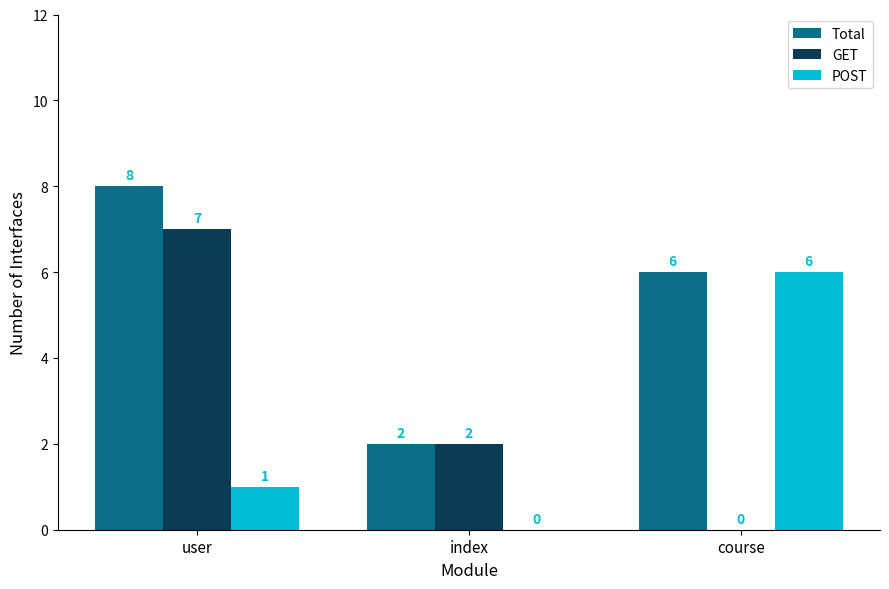

Reading left to right, what are all the values shown in this chart?

Total: 8	2	6
GET: 7	2	0
POST: 1	0	6